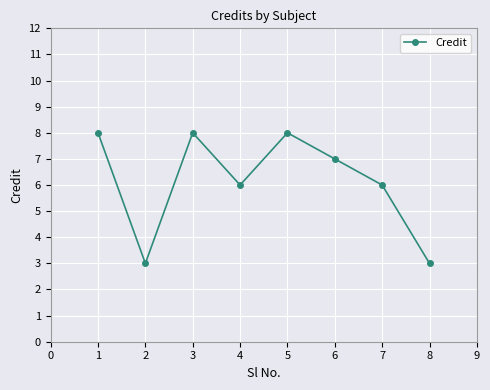

What is the value of the 1st point from the left?

8